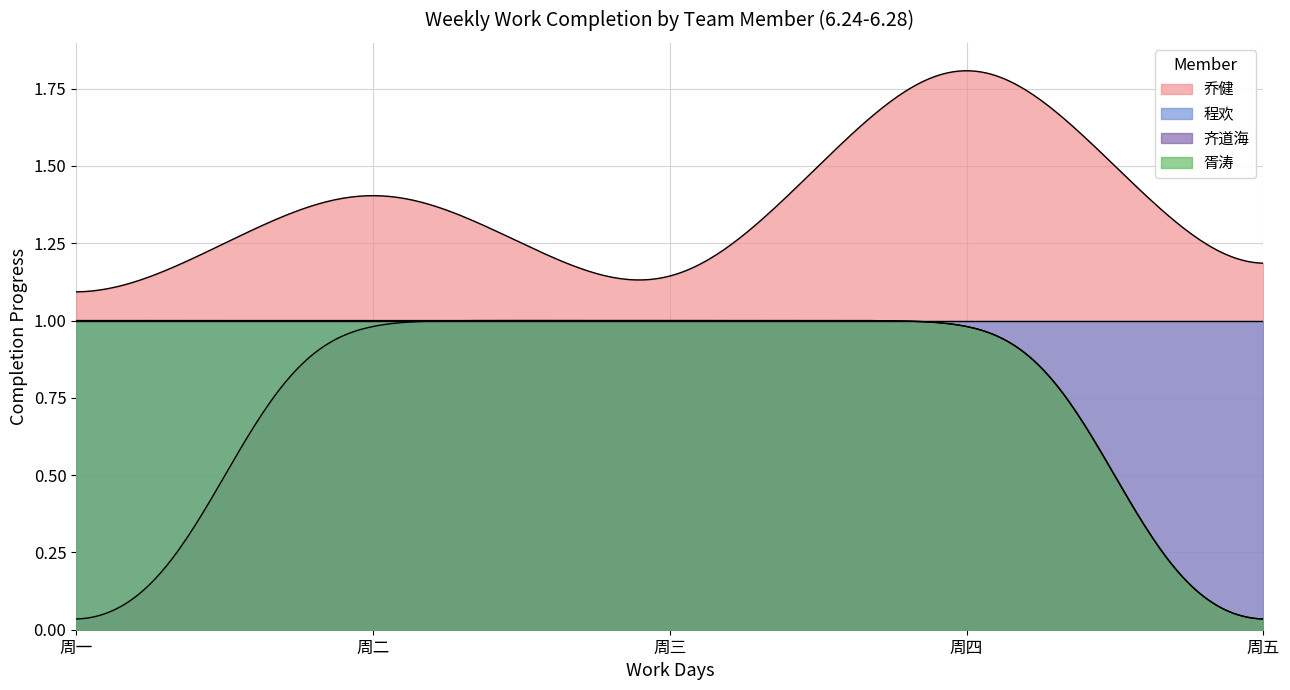

True or false: 胥涛 and 乔健 cross at least once.

False